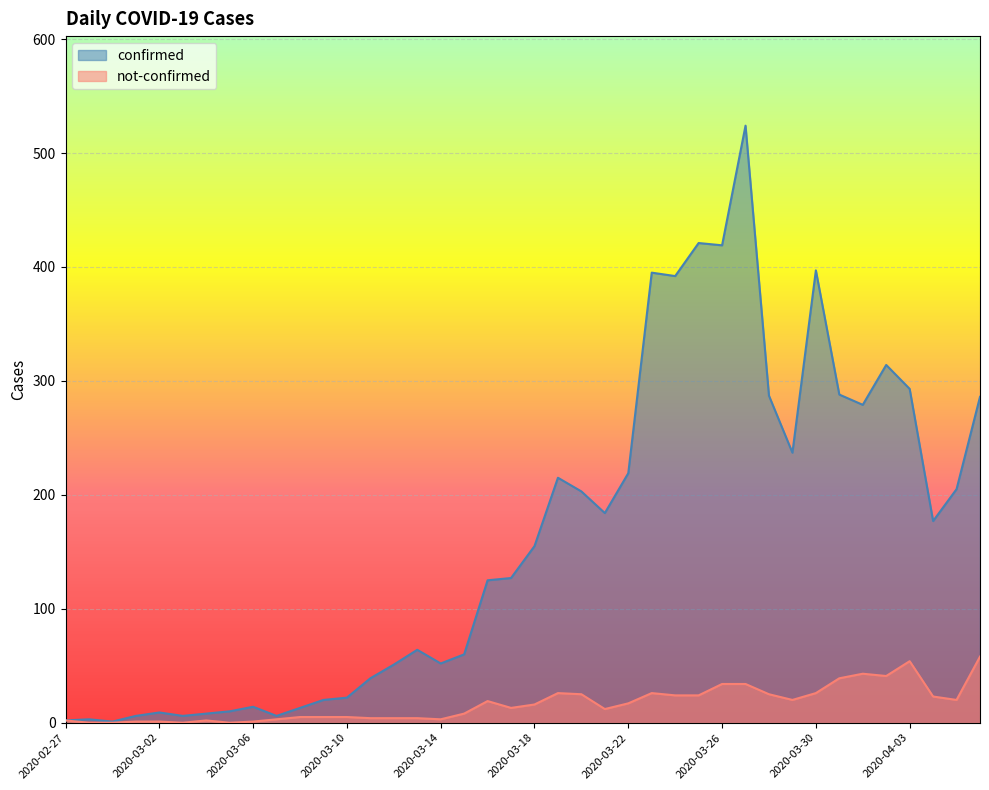

Reading left to right, what are all the values shown in this chart?

confirmed: 2020-02-27=2	2020-02-28=3	2020-02-29=1	2020-03-01=6	2020-03-02=9	2020-03-03=6	2020-03-04=8	2020-03-05=10	2020-03-06=14	2020-03-07=6	2020-03-08=13	2020-03-09=20	2020-03-10=22	2020-03-11=39	2020-03-12=51	2020-03-13=64	2020-03-14=52	2020-03-15=60	2020-03-16=125	2020-03-17=127	2020-03-18=155	2020-03-19=215	2020-03-20=203	2020-03-21=184	2020-03-22=219	2020-03-23=395	2020-03-24=392	2020-03-25=421	2020-03-26=419	2020-03-27=524	2020-03-28=287	2020-03-29=237	2020-03-30=397	2020-03-31=288	2020-04-01=279	2020-04-02=314	2020-04-03=293	2020-04-04=177	2020-04-05=205	2020-04-06=286
not-confirmed: 2020-02-27=2	2020-02-28=0	2020-02-29=0	2020-03-01=1	2020-03-02=1	2020-03-03=0	2020-03-04=2	2020-03-05=0	2020-03-06=1	2020-03-07=3	2020-03-08=5	2020-03-09=5	2020-03-10=5	2020-03-11=4	2020-03-12=4	2020-03-13=4	2020-03-14=3	2020-03-15=8	2020-03-16=19	2020-03-17=13	2020-03-18=16	2020-03-19=26	2020-03-20=25	2020-03-21=12	2020-03-22=17	2020-03-23=26	2020-03-24=24	2020-03-25=24	2020-03-26=34	2020-03-27=34	2020-03-28=25	2020-03-29=20	2020-03-30=26	2020-03-31=39	2020-04-01=43	2020-04-02=41	2020-04-03=54	2020-04-04=23	2020-04-05=20	2020-04-06=58